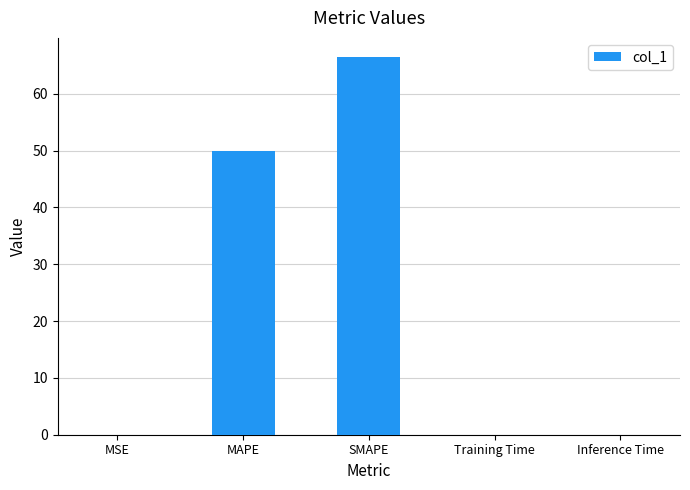

Where is the data nearest to the value 33?

MAPE